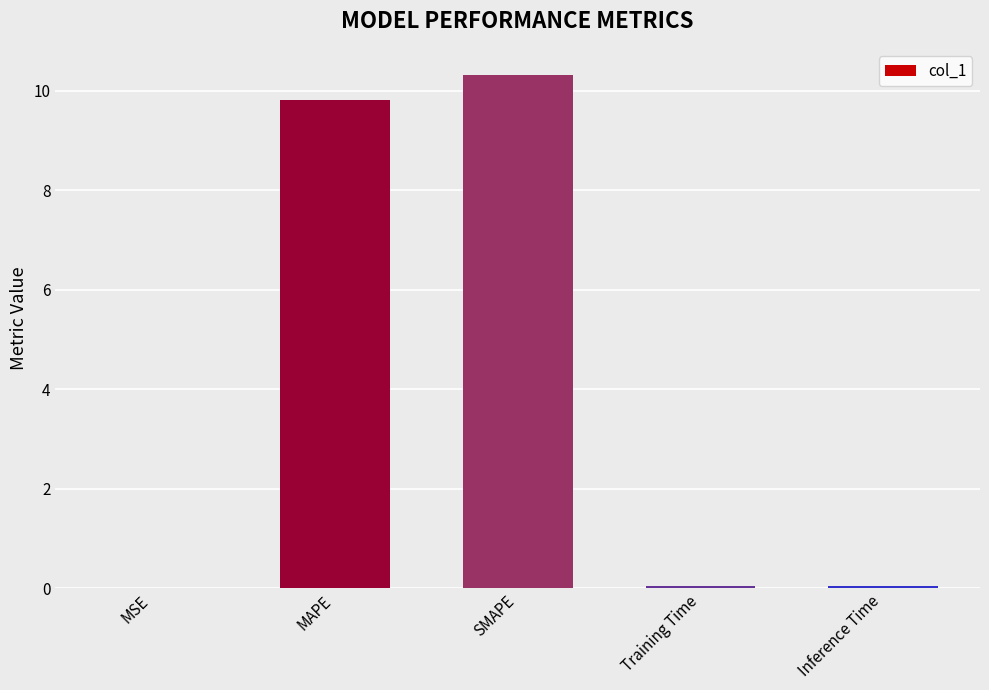

The value at MAPE is 17.5. True or false?

False